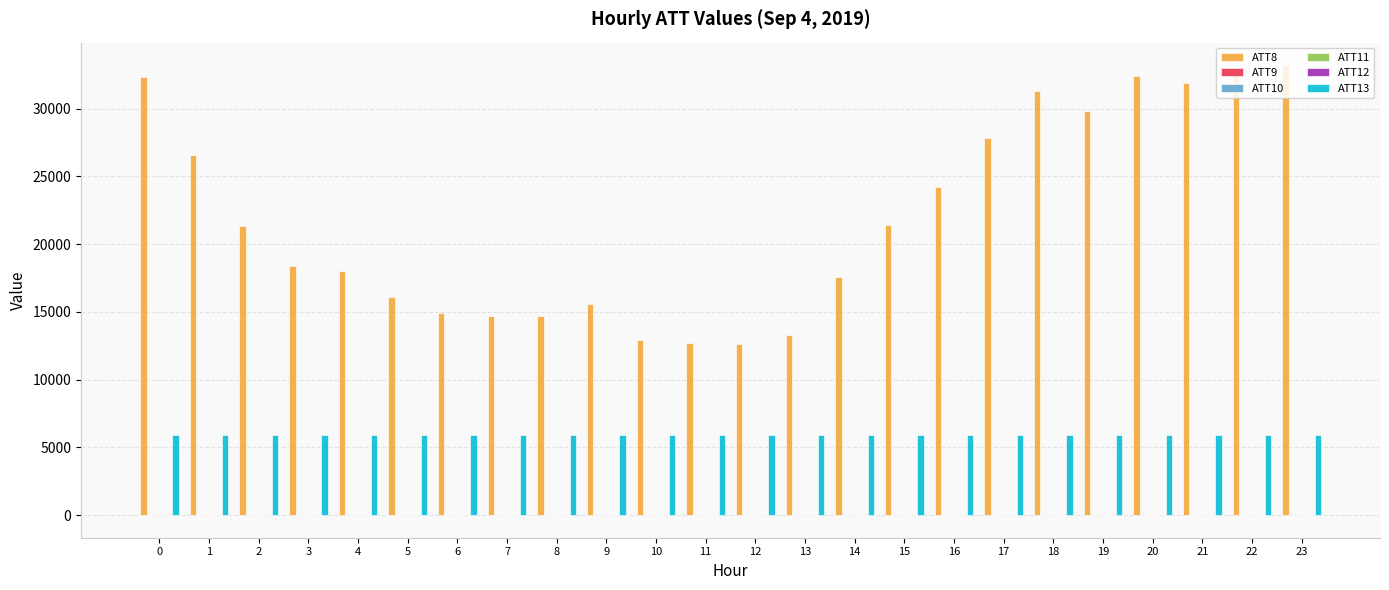

What is the maximum value shown in the chart?

33200.0